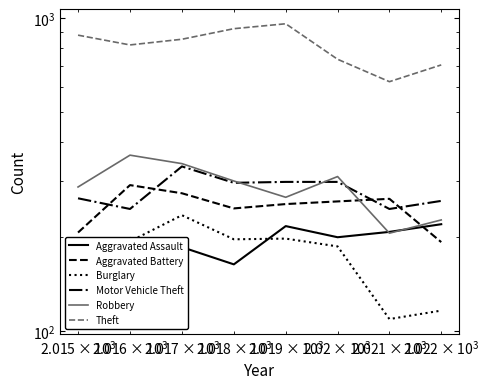

Count the number of data series in this chart.

6